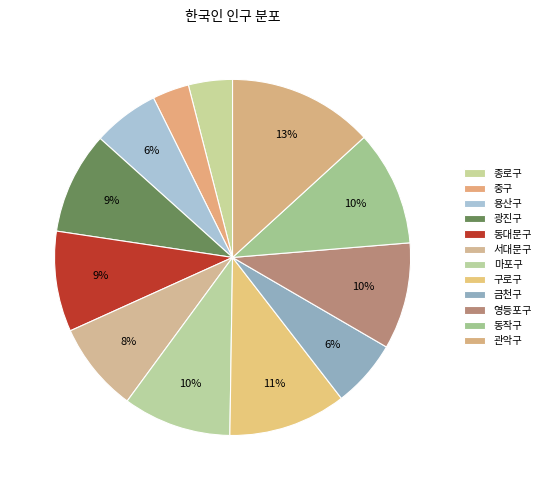

Is it true that 용산구 is 6% of the pie?

True